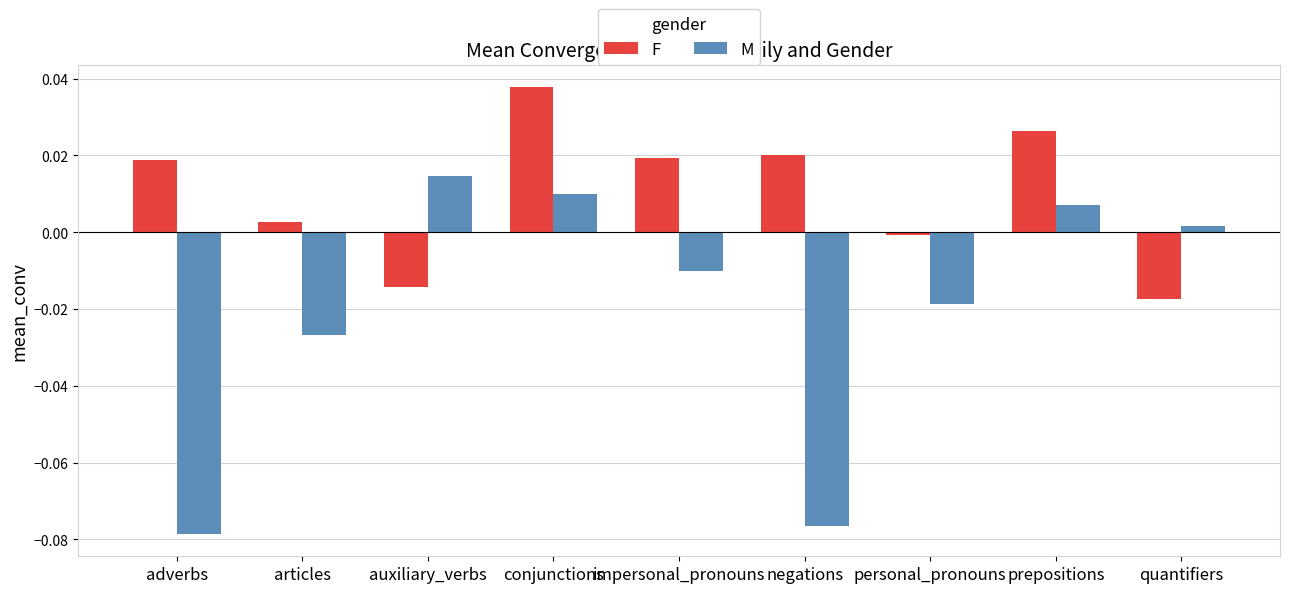

At which label does F reach its minimum?

quantifiers